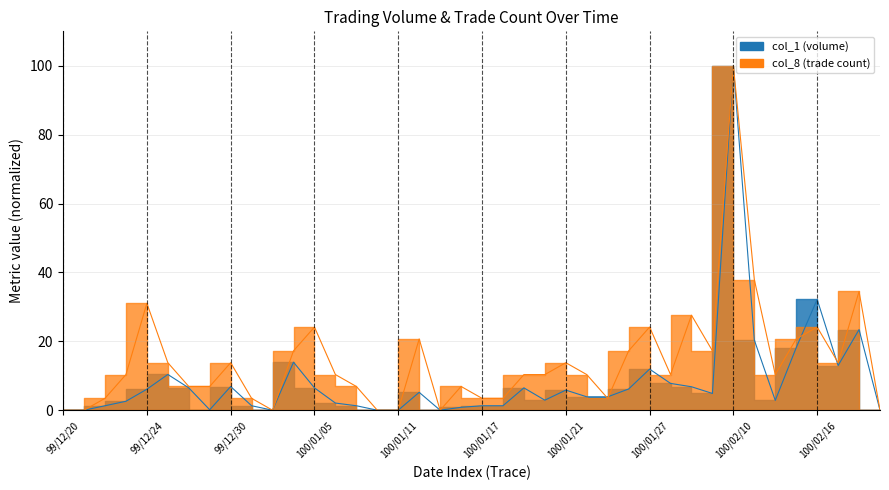

After their last crossing, which series has the higher values: col_8 or col_1?

col_8